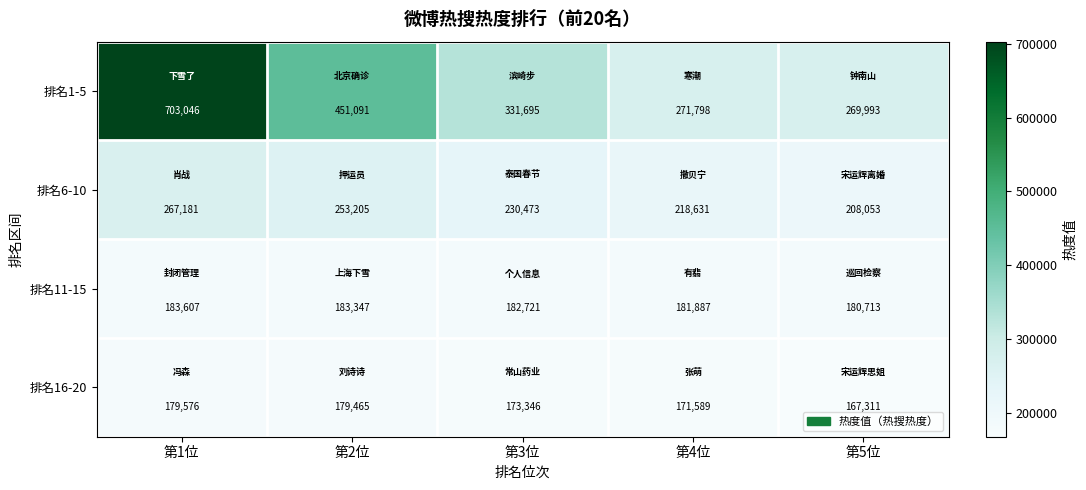

Between 第1位 and 第2位, which series saw the biggest shift?

排名1-5